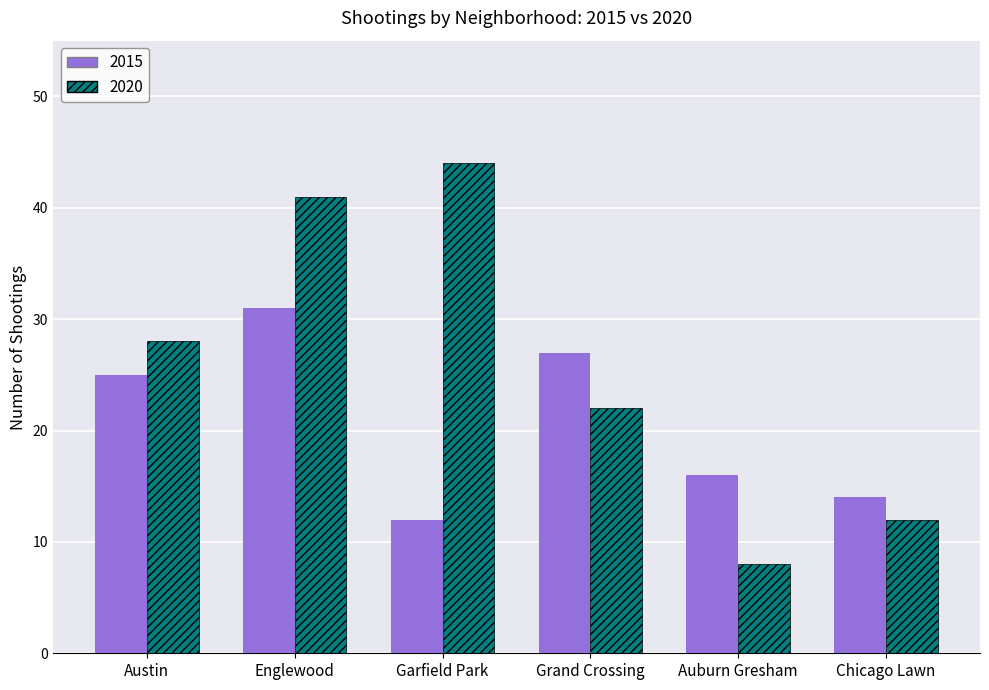

Which series has the largest total across all categories?

2020